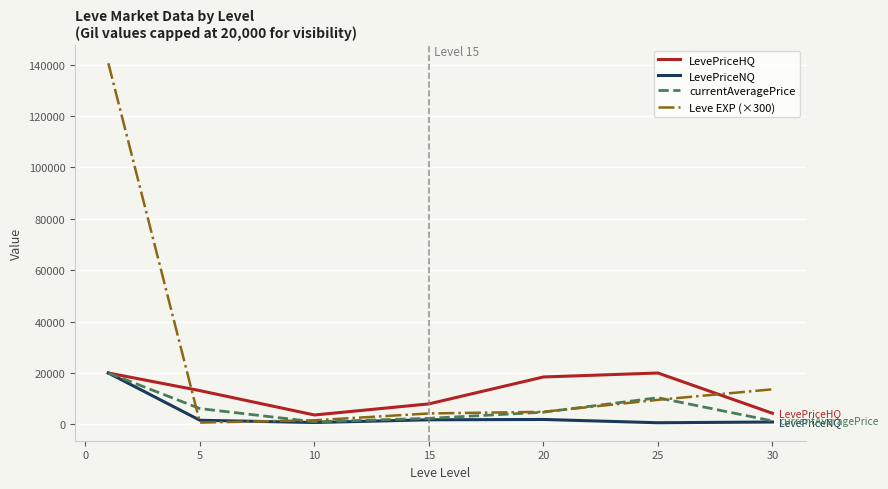

Which series has the largest total across all categories?

Leve EXP (×300)